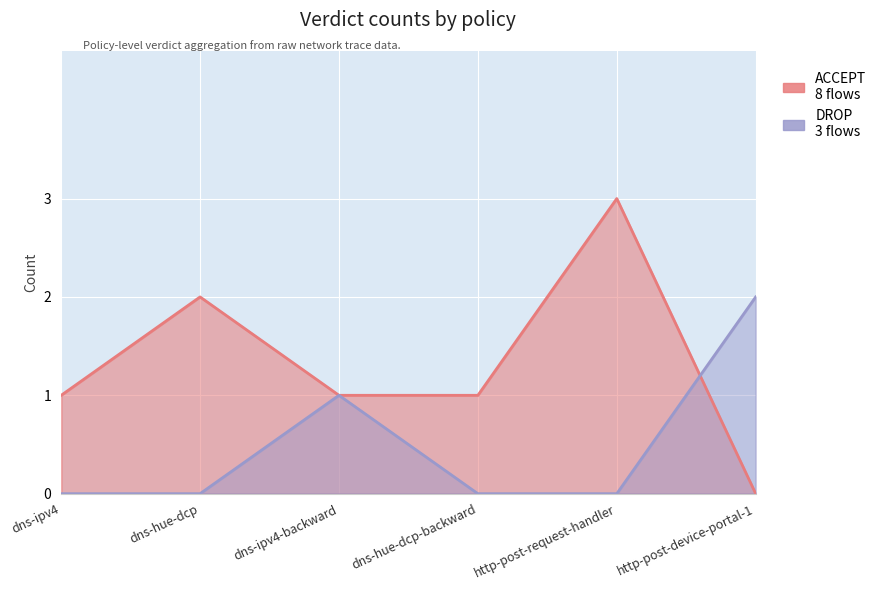

What is the difference between the DROP values at dns-hue-dcp and http-post-device-portal-1?

2